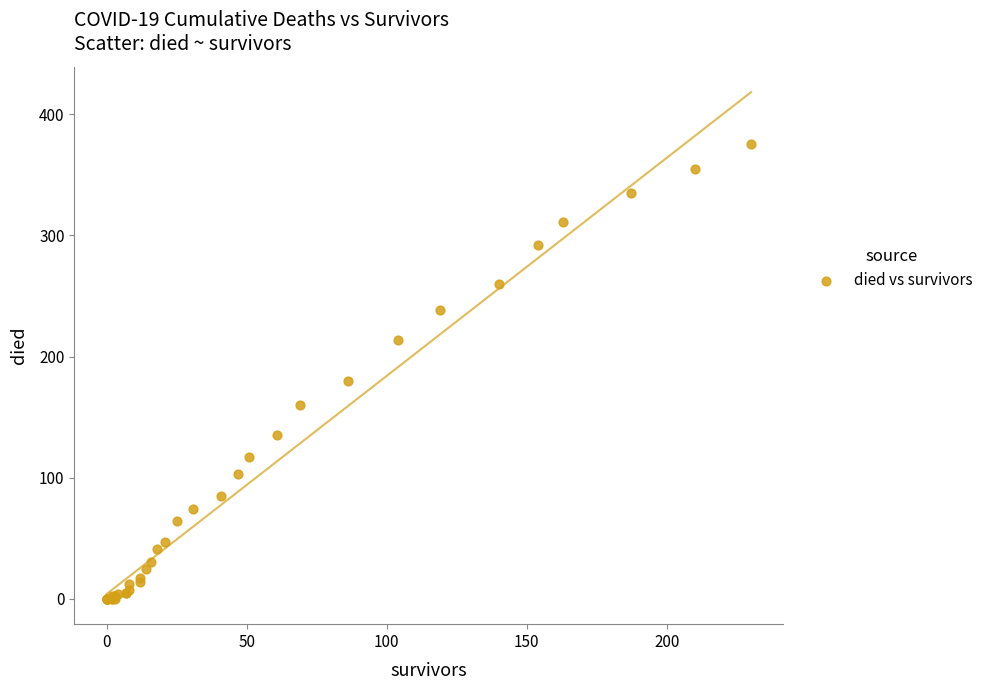

What Y value in the scatter plot is closest to 187?

180